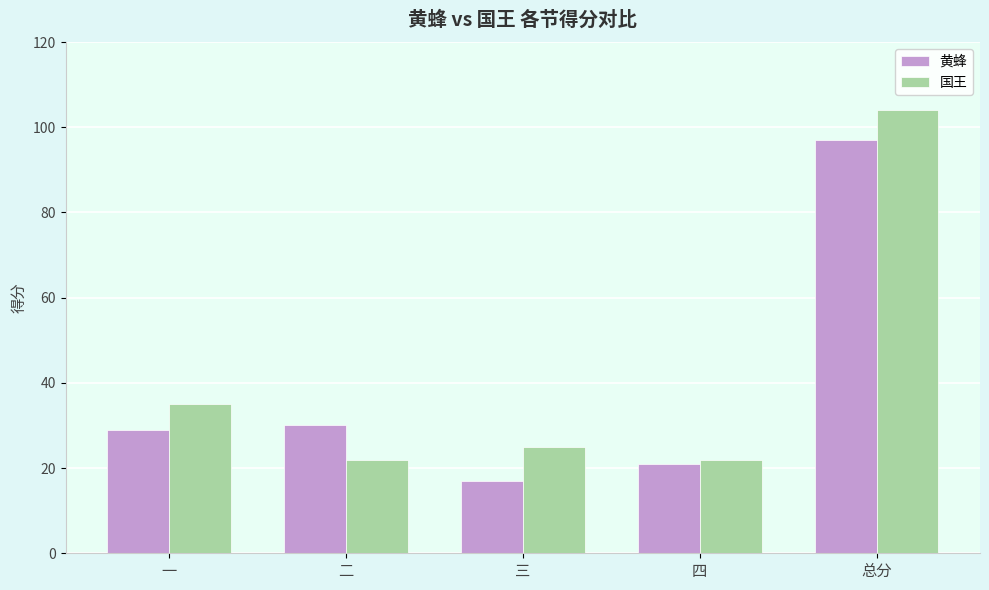

What is the sum of the 国王 values at 四 and 二?

44